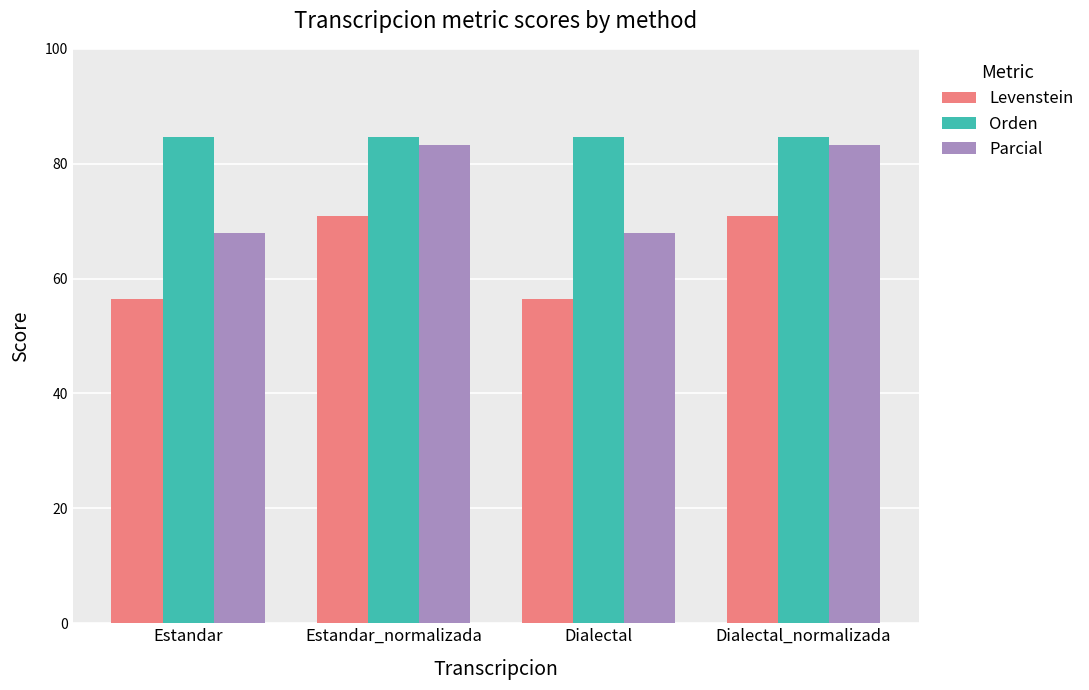

What is the value of the Orden bar at the 1st from the left?

84.6